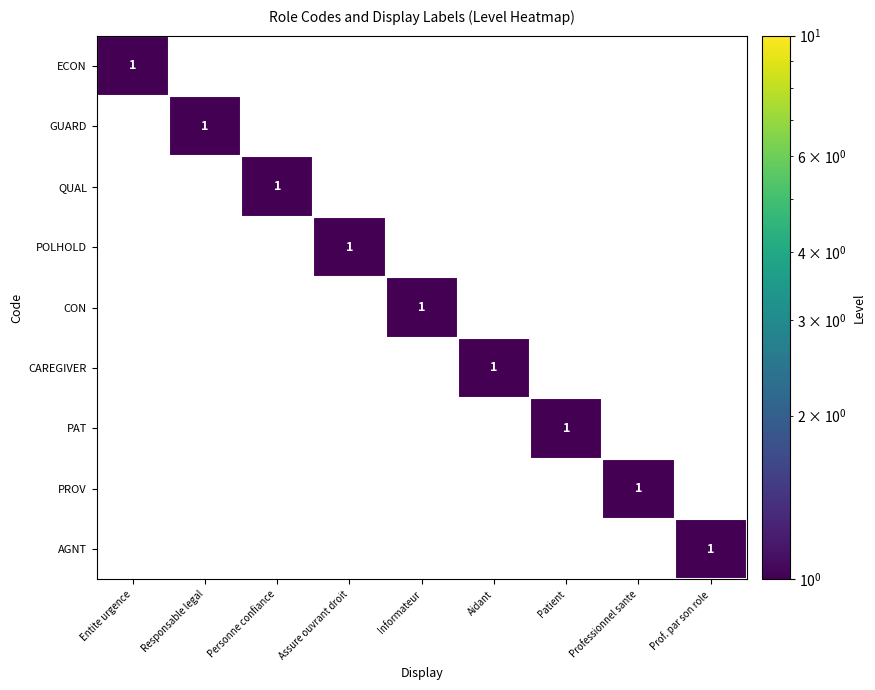

At which label does GUARD reach its peak?

Responsable legal